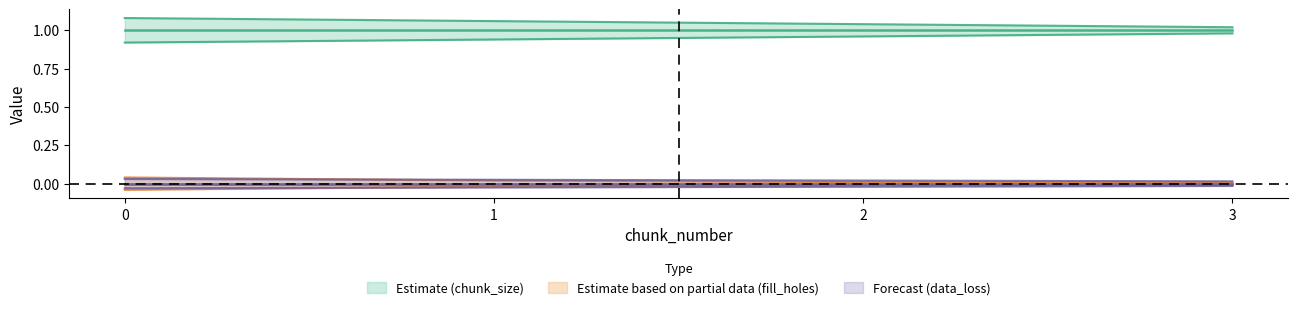

Which has a higher value, 1 or 2?

1